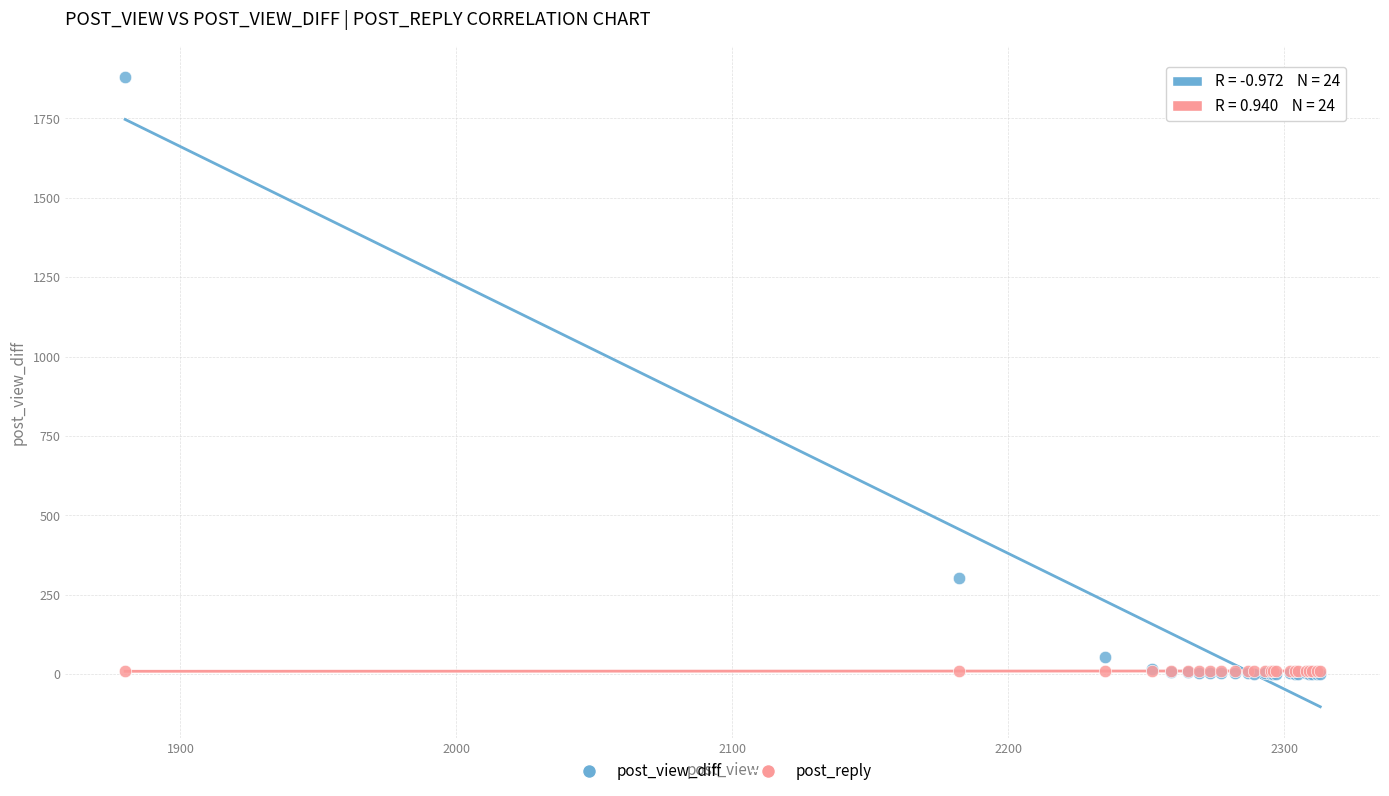

Across all series, what Y value is closest to 940?

302